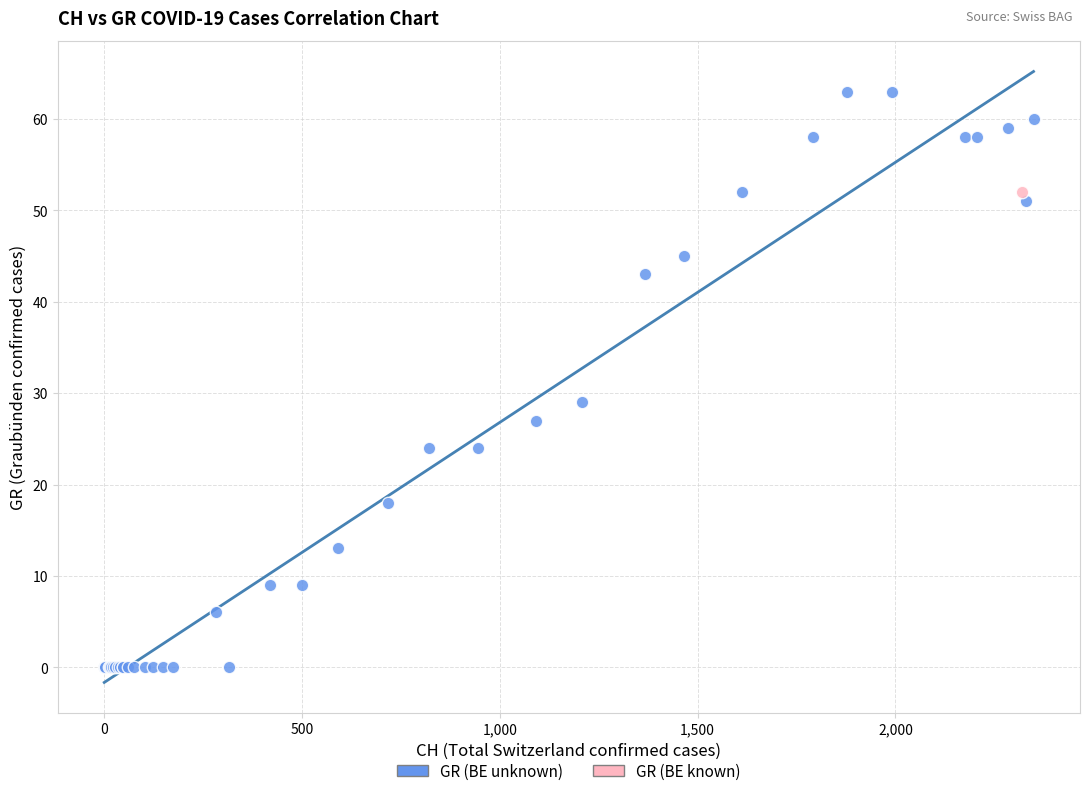

What are all the series names shown in the legend?

GR (BE unknown), GR (BE known)